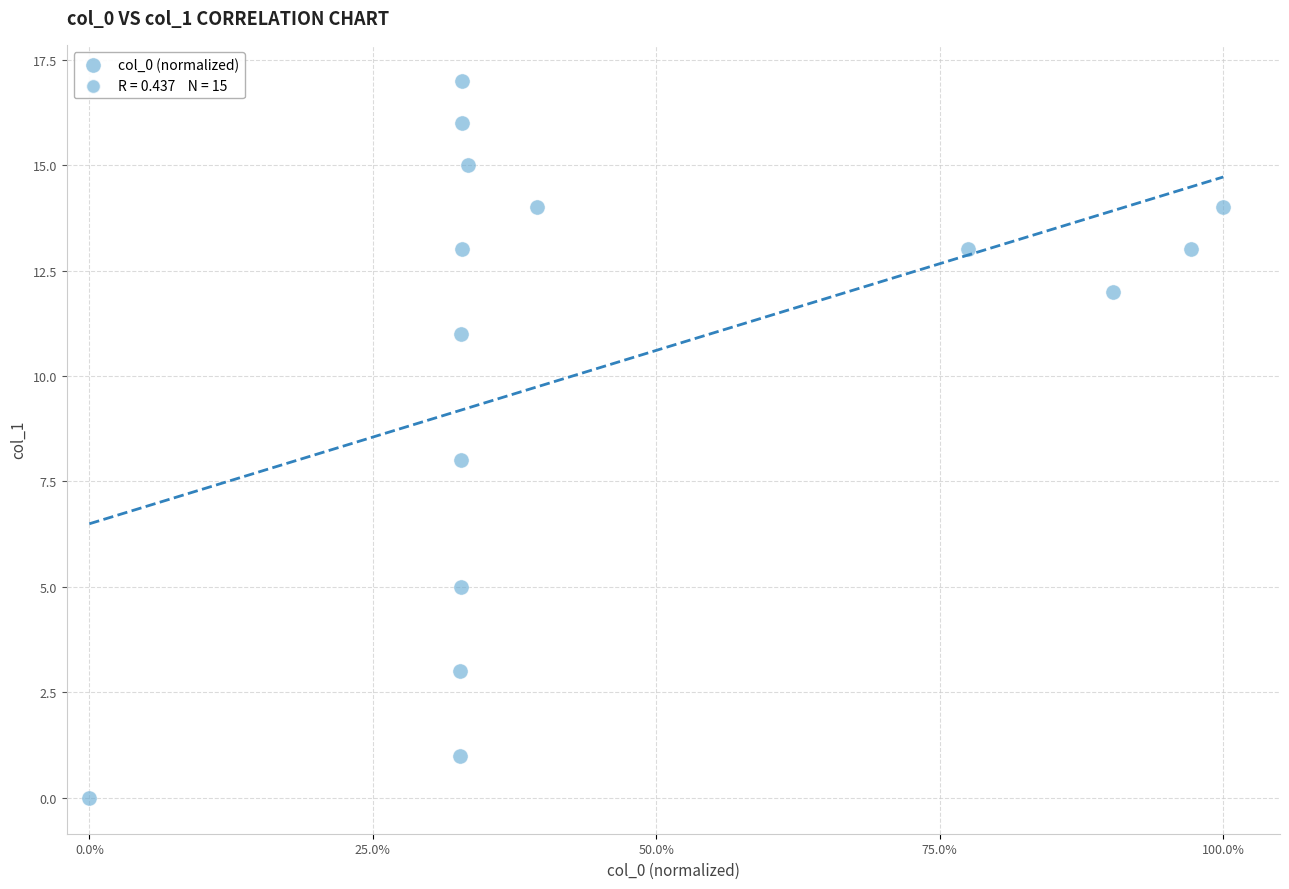

What is the range of Y values (max minus min)?

17